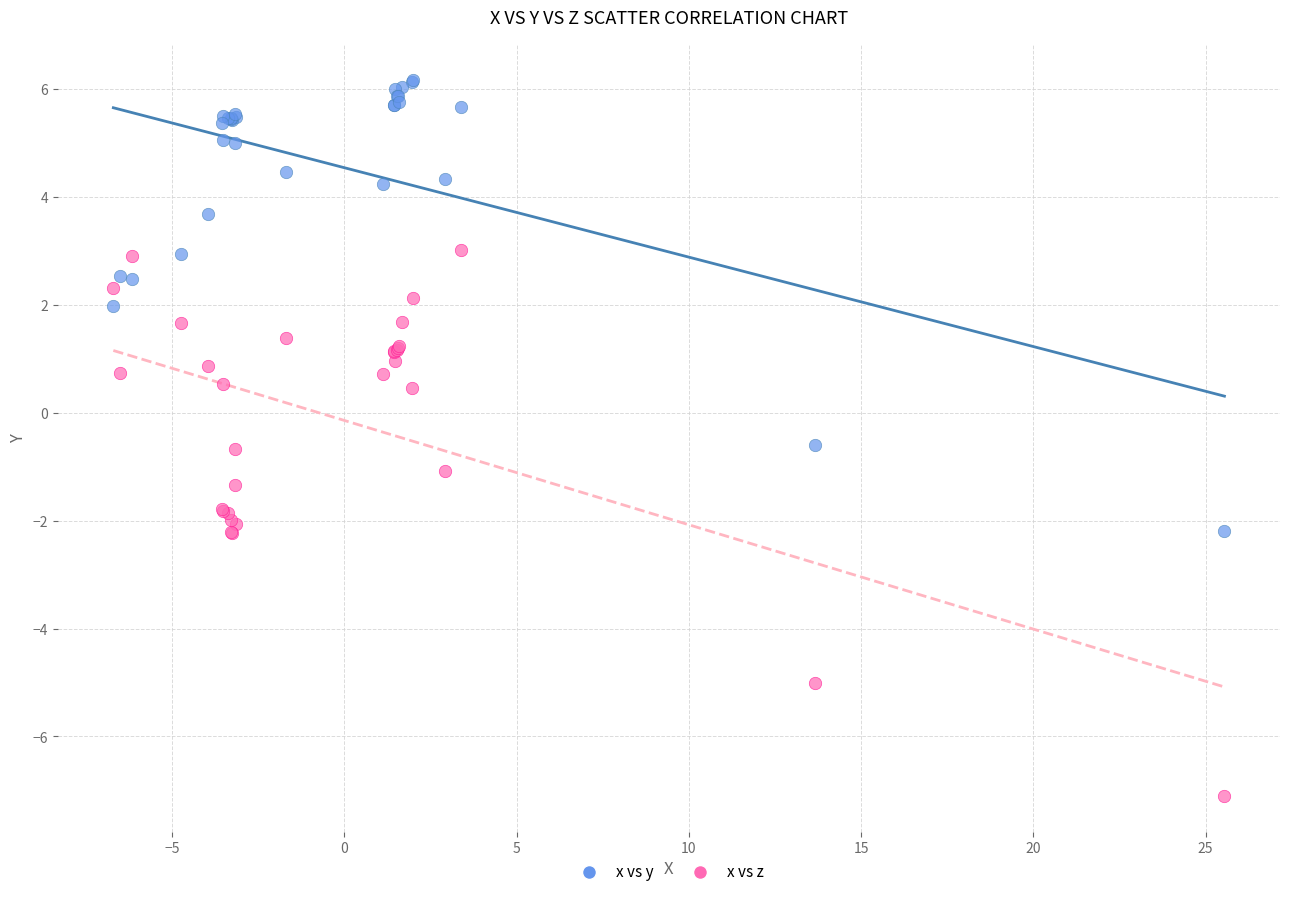

Which series contains the highest Y value?

x vs y